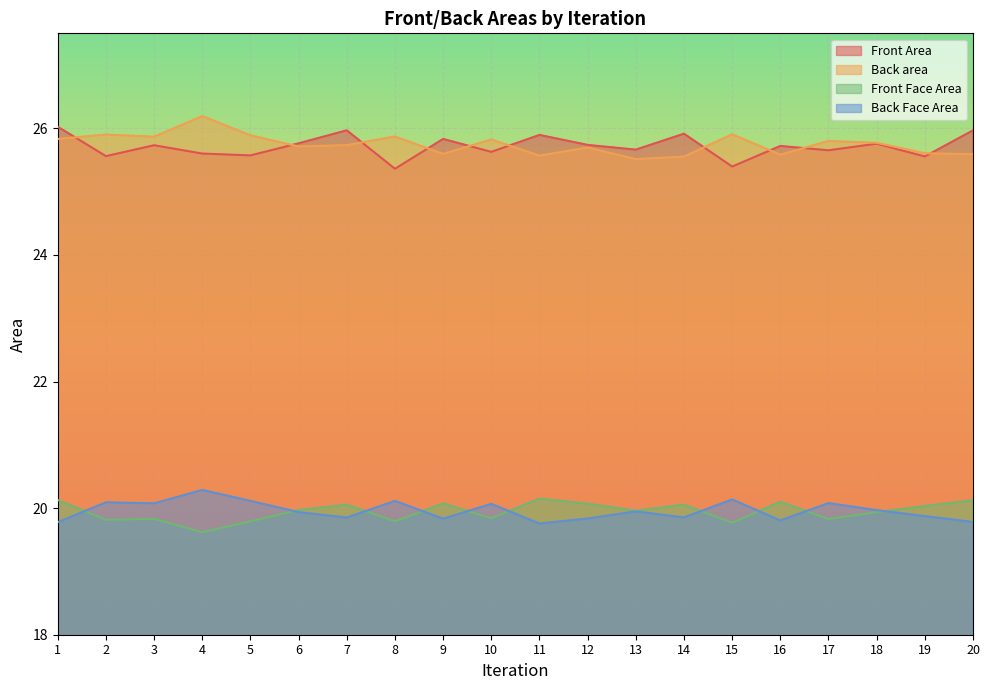

How many lines are shown in the chart?

4